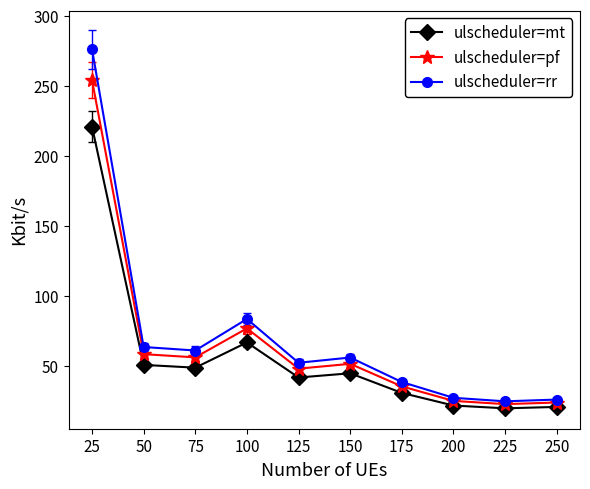

What is the total value across all series at 25?

751.4